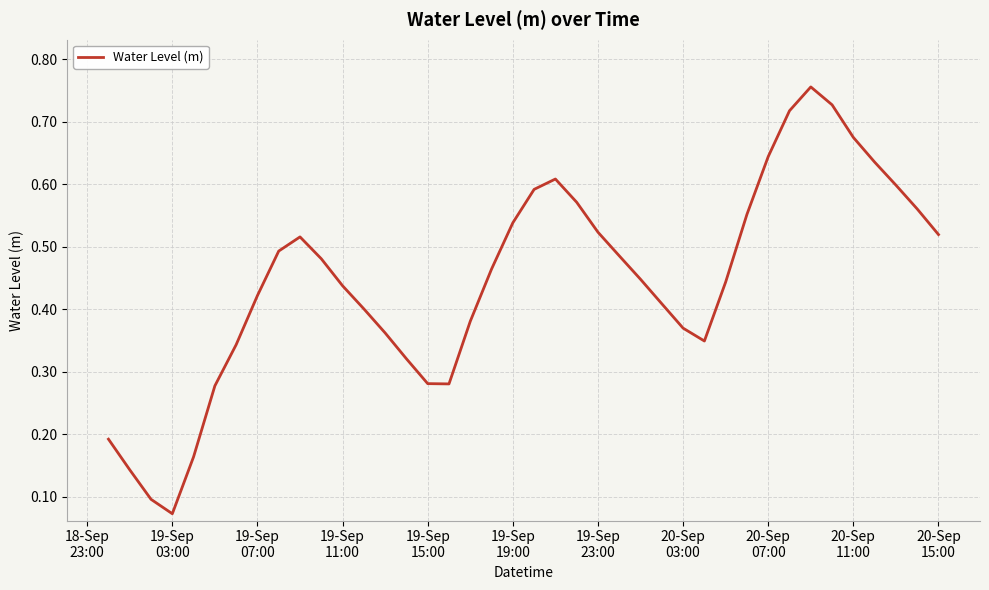

What is the difference between the second highest and second lowest values?

0.6